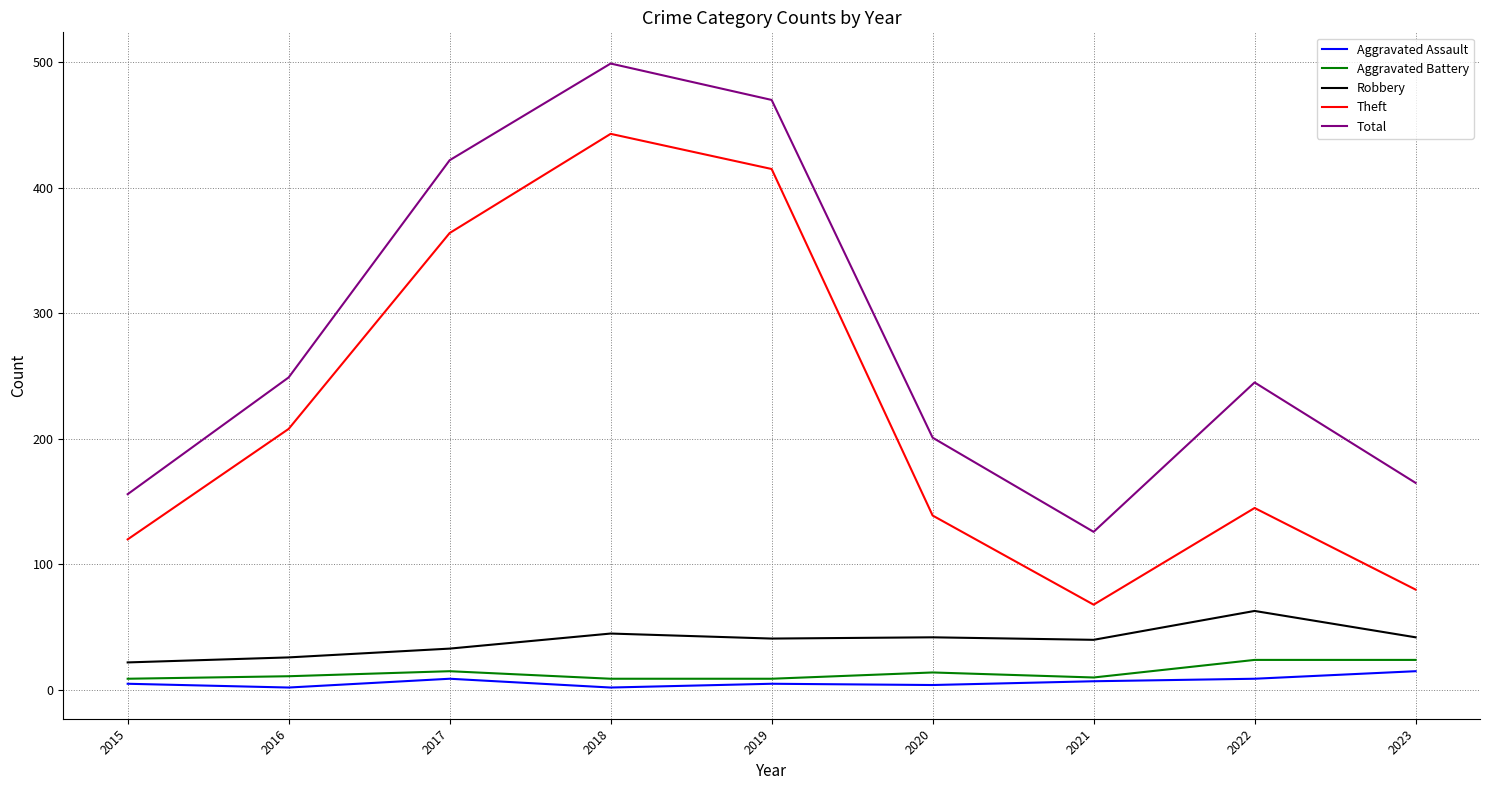

True or false: Total has a value of 55 at 2020.

False